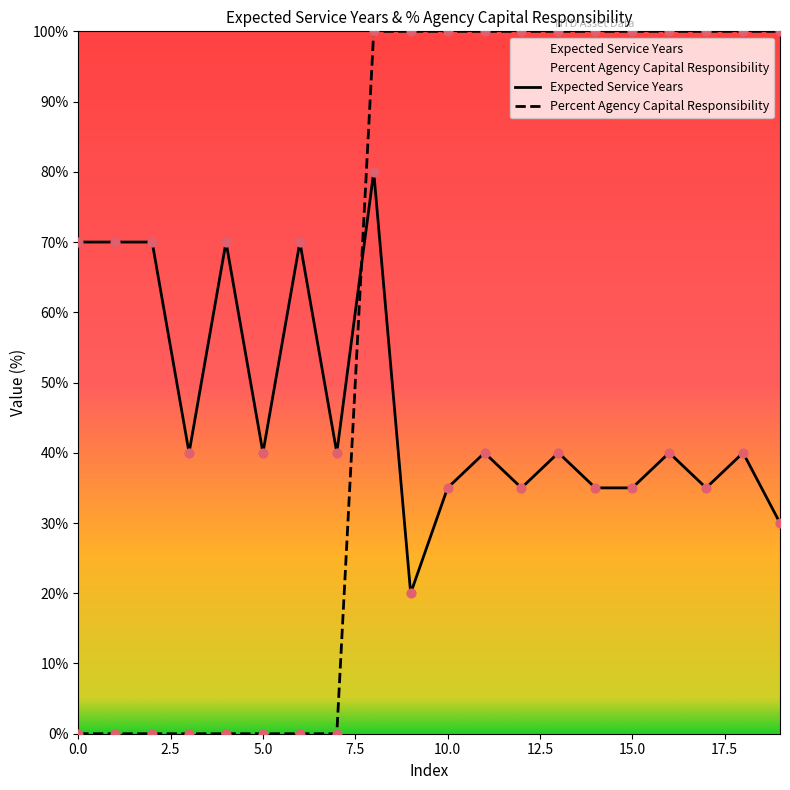

At which category is the sum across all series the highest?

8